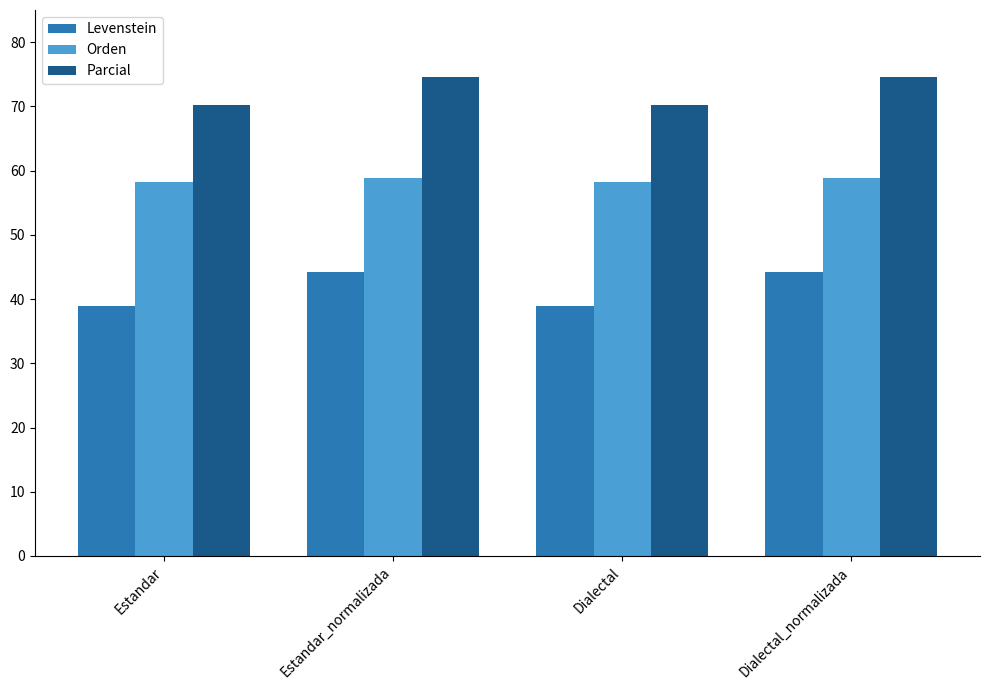

How many data points in Levenstein are above 44?

2